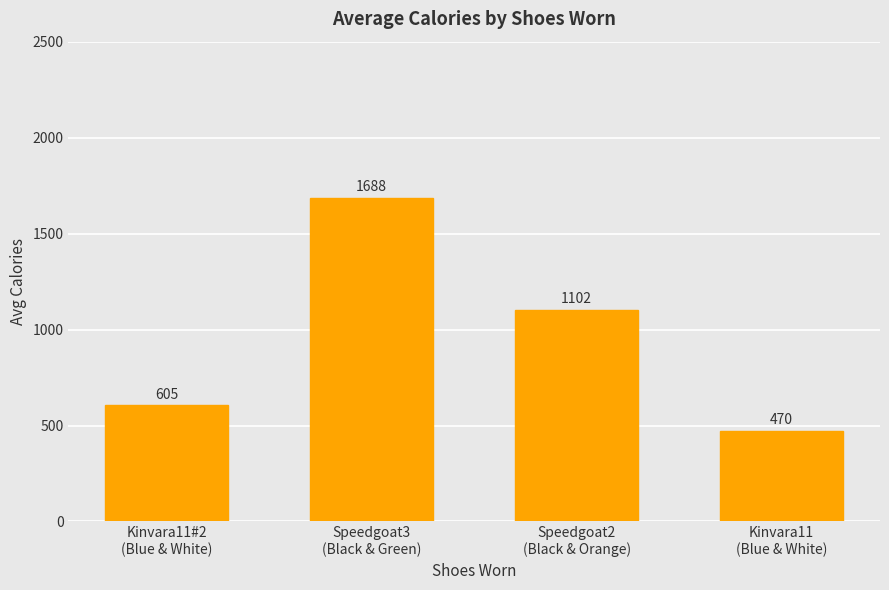

What position from the left is Kinvara11
(Blue & White)?

4